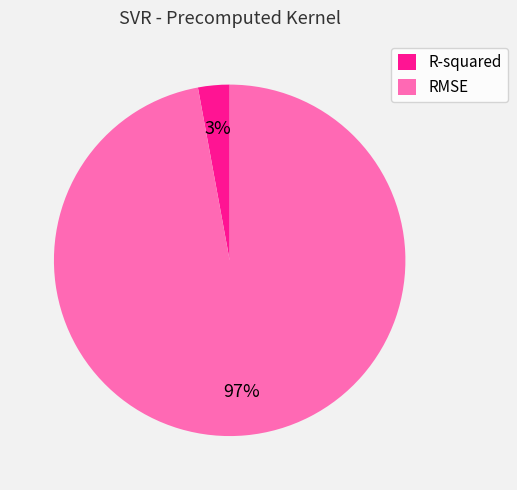

To the nearest percent, what is the combined percentage of R-squared and RMSE?

100%